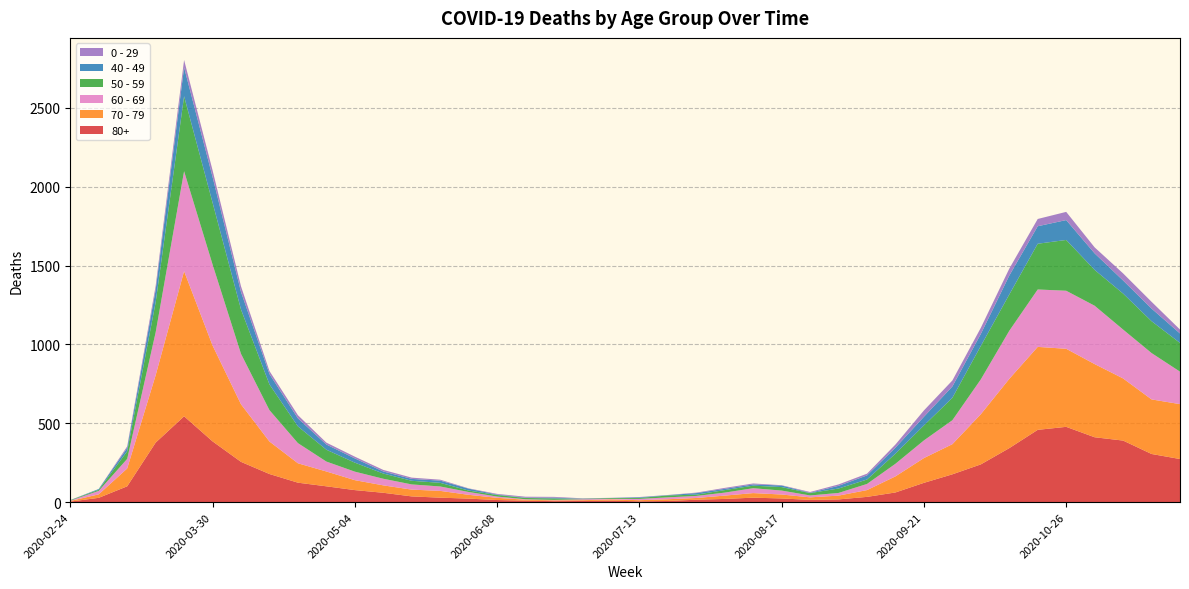

Reading left to right, transcribe all the data shown in this chart.

80+: 3	27	100	377	544	385	255	178	123	100	76	59	36	28	22	13	9	6	7	9	5	7	15	20	28	23	14	17	33	61	122	176	239	342	458	477	411	390	305	273
70 - 79: 4	22	113	427	920	608	365	206	123	94	63	47	43	43	24	14	6	5	5	8	7	11	11	21	29	25	16	24	43	102	157	191	318	439	526	495	464	394	346	348
60 - 69: 2	22	61	272	634	514	320	199	128	63	54	42	33	28	18	8	3	3	6	3	8	12	13	19	31	25	12	17	39	80	112	152	221	305	364	368	370	310	294	206
50 - 59: 3	7	48	190	475	392	281	163	106	75	57	33	23	23	9	10	8	9	3	5	6	12	8	16	16	22	15	28	28	64	95	142	212	230	290	322	227	228	202	182
40 - 49: 0	5	21	79	183	163	111	66	51	33	27	13	12	14	12	3	2	5	1	1	4	2	10	8	8	10	2	17	26	38	55	72	76	120	111	126	105	83	80	60
0 - 29: 1	0	10	25	47	42	36	19	20	12	11	10	8	6	2	4	6	5	2	1	2	1	3	6	6	2	5	9	11	20	40	38	39	44	46	52	38	45	43	25